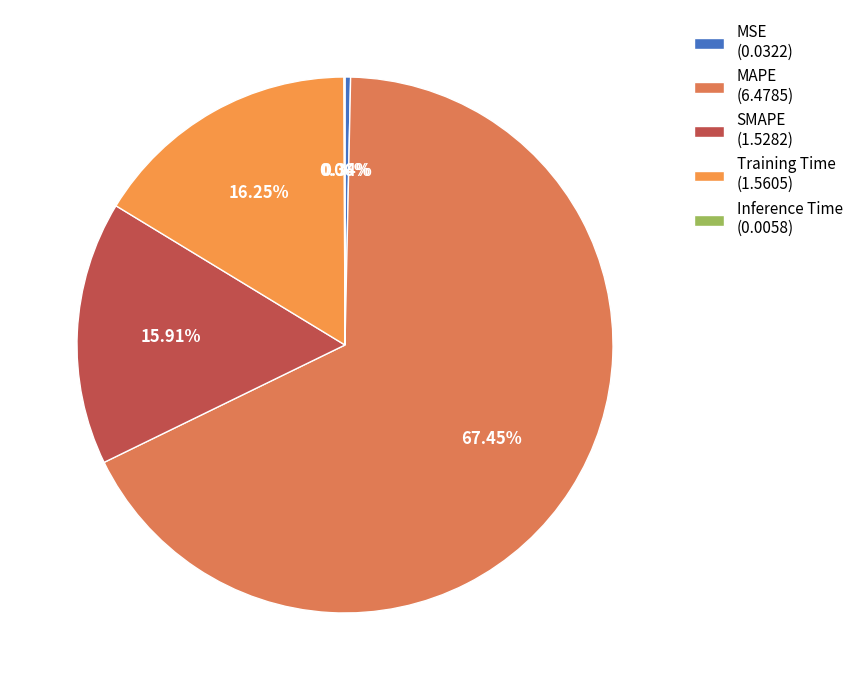

To the nearest percent, what is the difference between the MSE and MAPE slice percentages?

67%